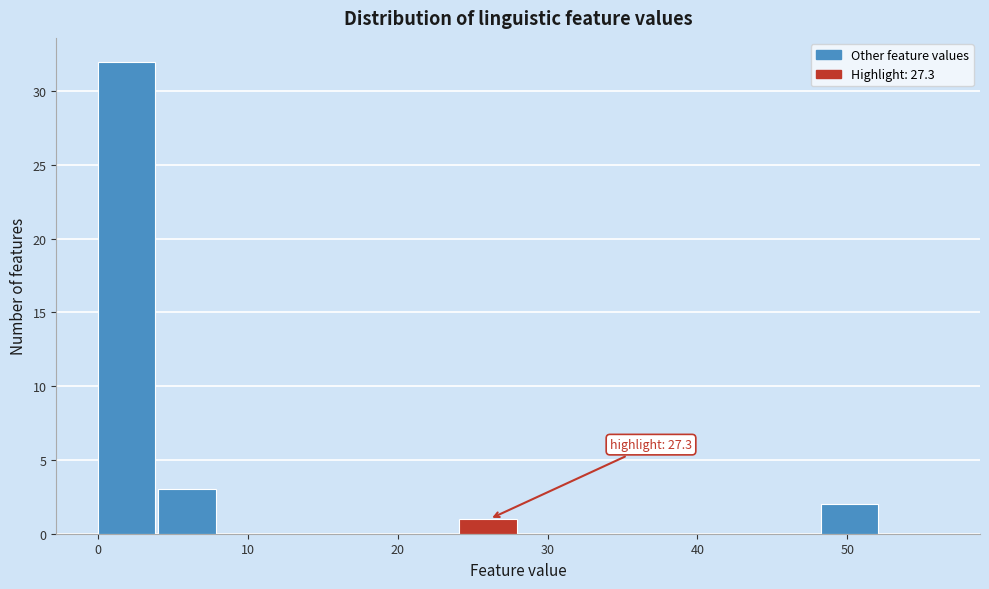

Over which range of the x-axis is the bar tallest?

0 to 4